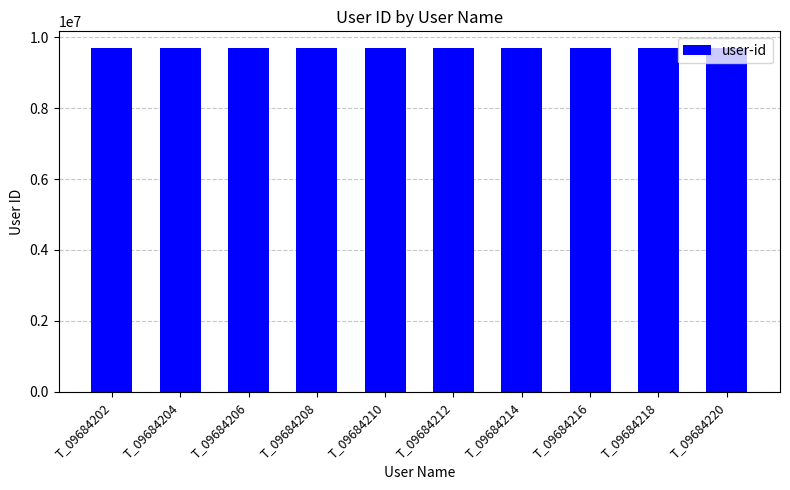

How many values are below 9684212?

5